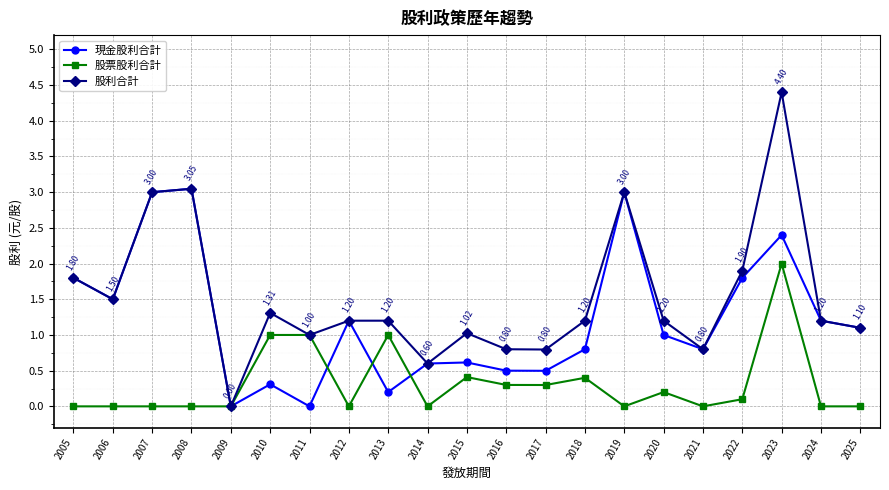

At which category is the sum across all series the highest?

2023